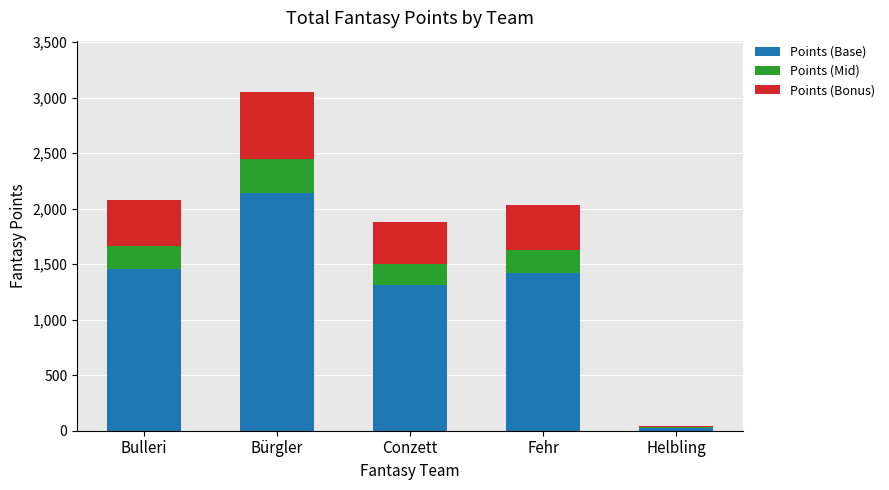

What are all the series names shown in the legend?

Points (Base), Points (Mid), Points (Bonus)